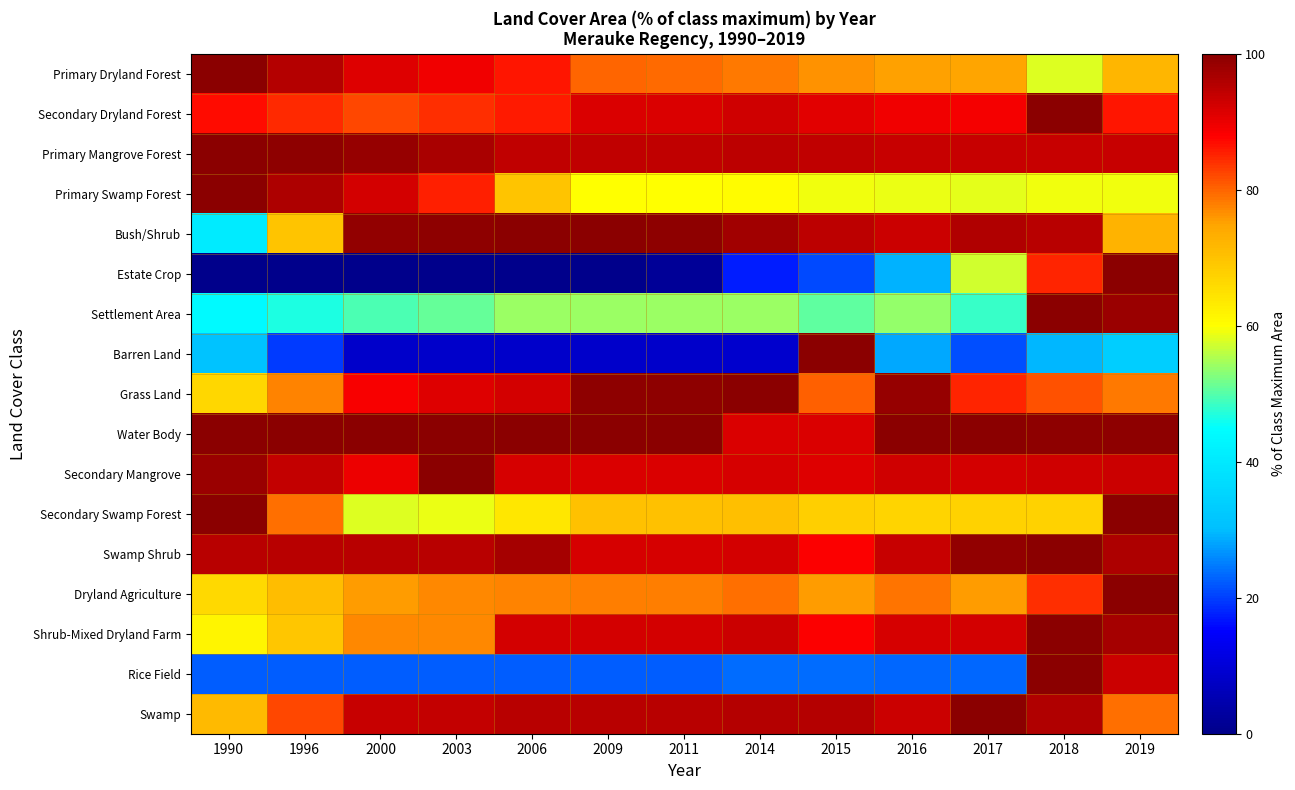

Which category has the lowest value across all series?

1990